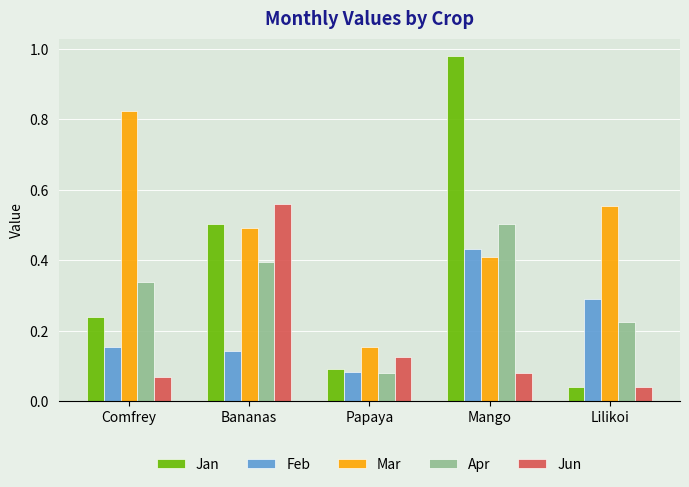

The value of Jan at Mango is 0.6. True or false?

False